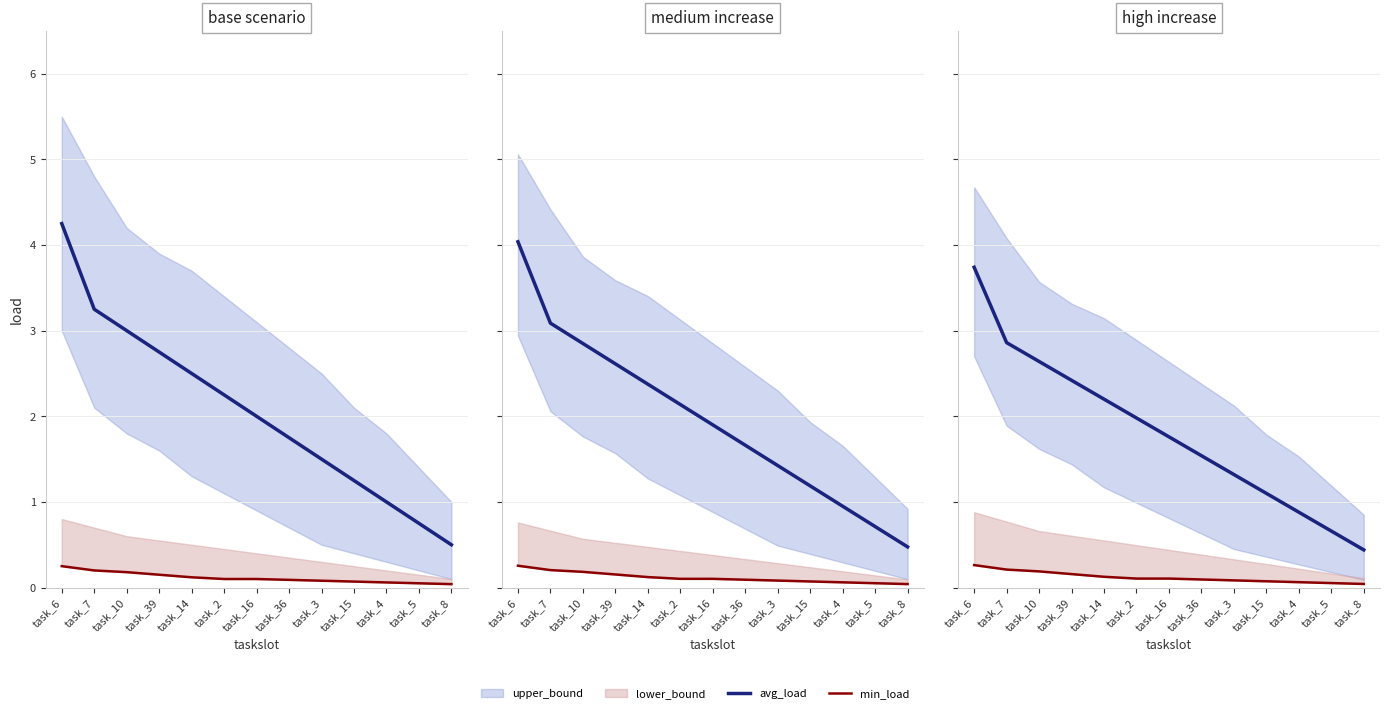

Reading right to left, transcribe all the data shown in this chart.

avg_load: task_8=0.4	task_5=0.7	task_4=0.9	task_15=1.1	task_3=1.3	task_36=1.5	task_16=1.8	task_2=2.0	task_14=2.2	task_39=2.4	task_10=2.6	task_7=2.9	task_6=3.7
min_load: task_8=0.0	task_5=0.1	task_4=0.1	task_15=0.1	task_3=0.1	task_36=0.1	task_16=0.1	task_2=0.1	task_14=0.1	task_39=0.2	task_10=0.2	task_7=0.2	task_6=0.3